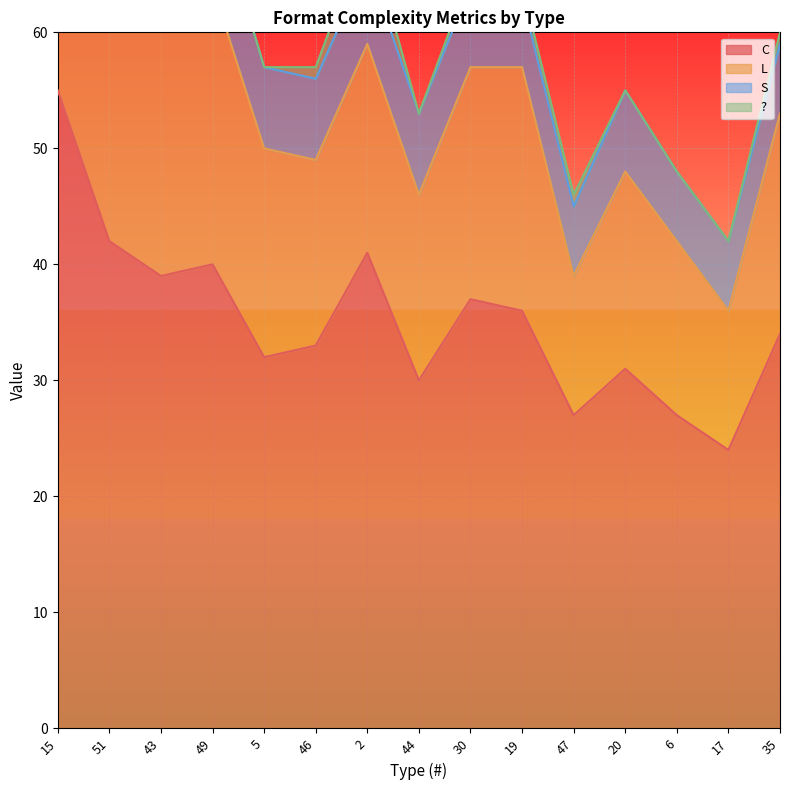

Which series has the largest total across all categories?

C